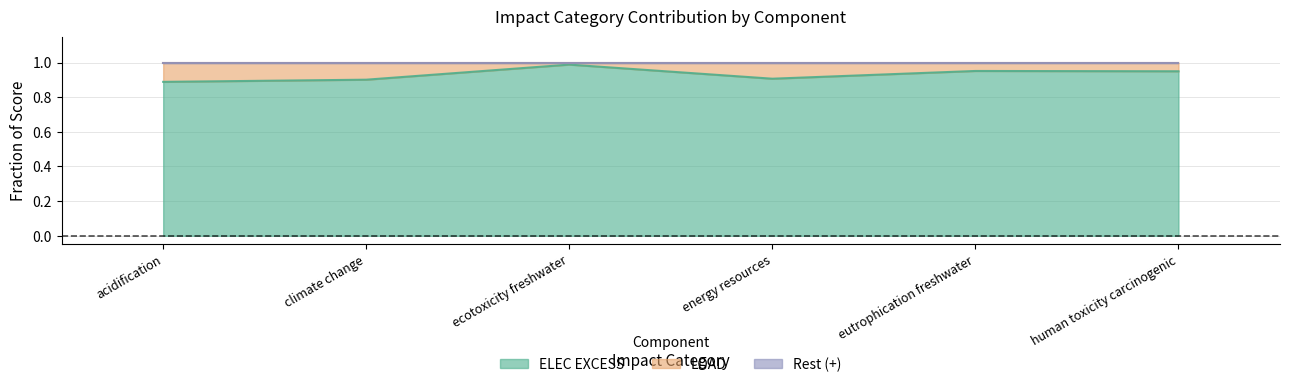

How many series are shown in this chart?

3